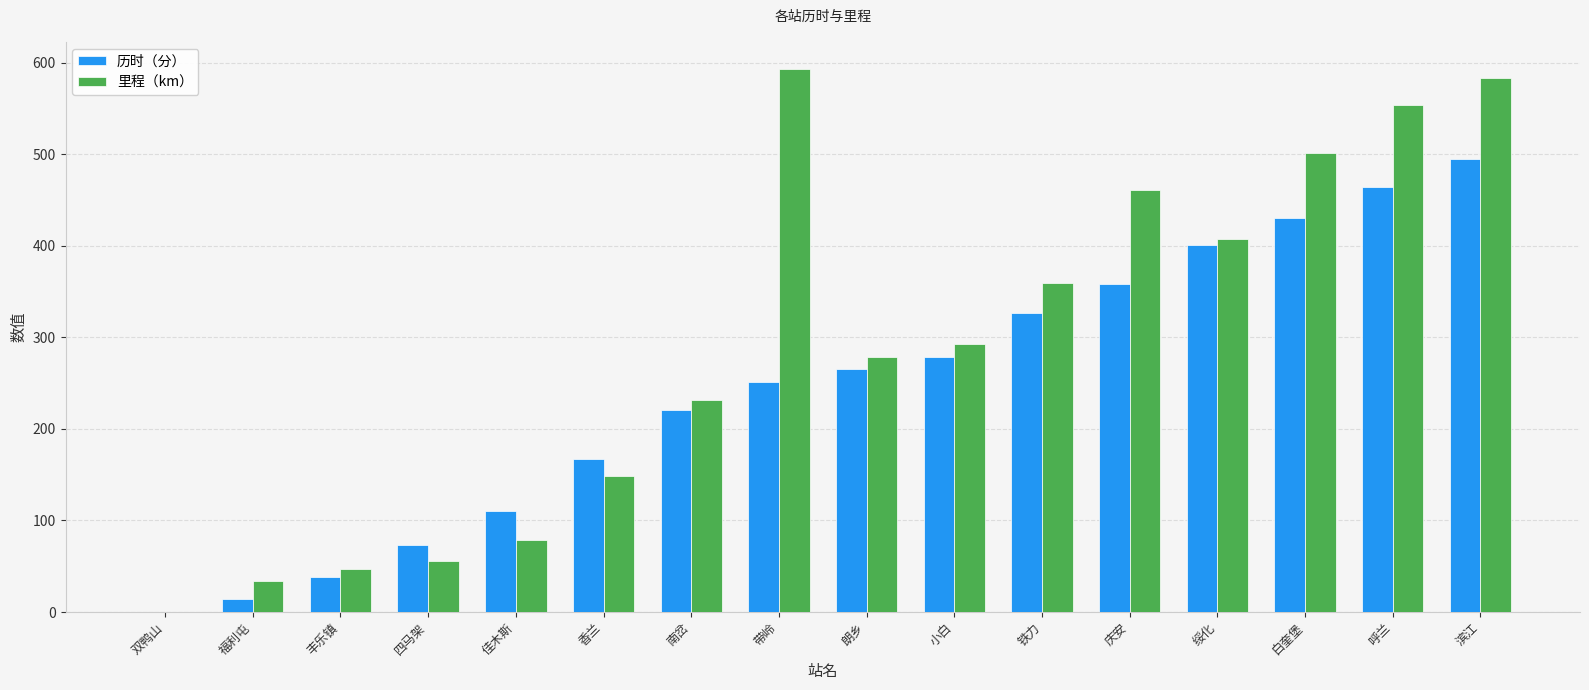

Which series has the largest total across all categories?

里程（km）